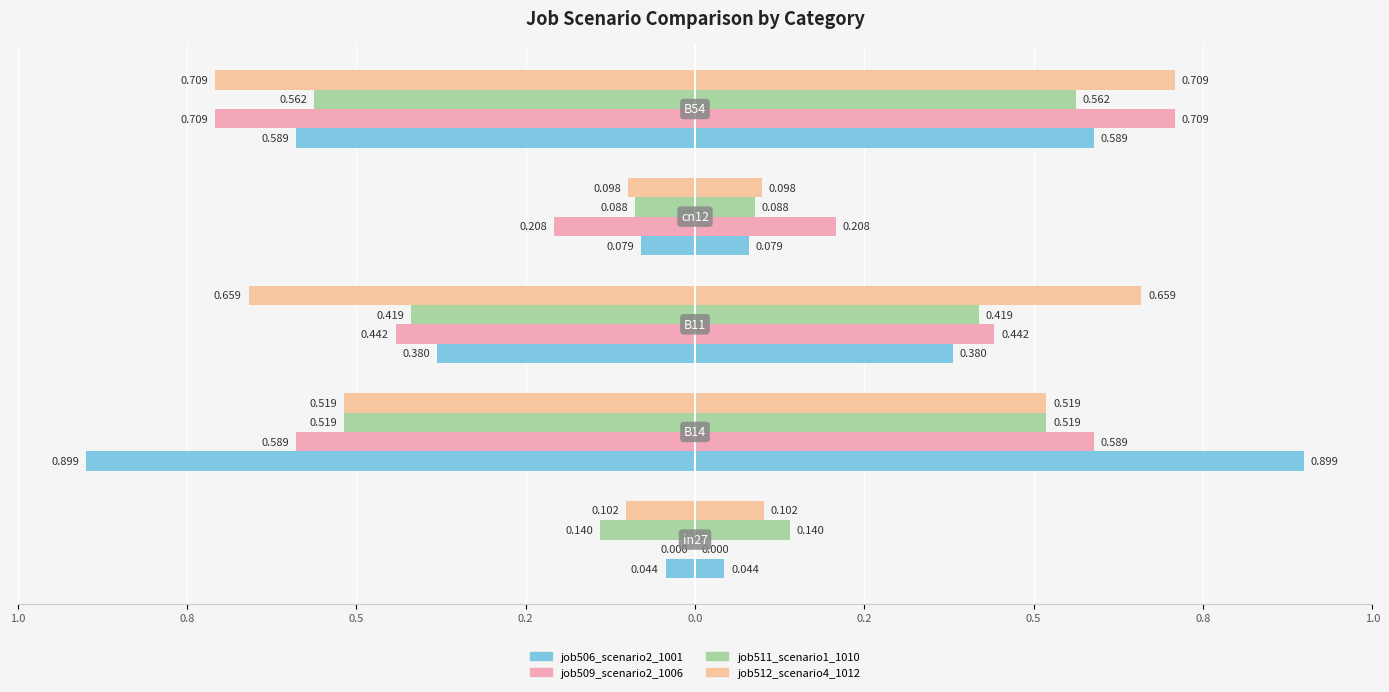

Which has a higher value, 1.0 or 0.5?

1.0